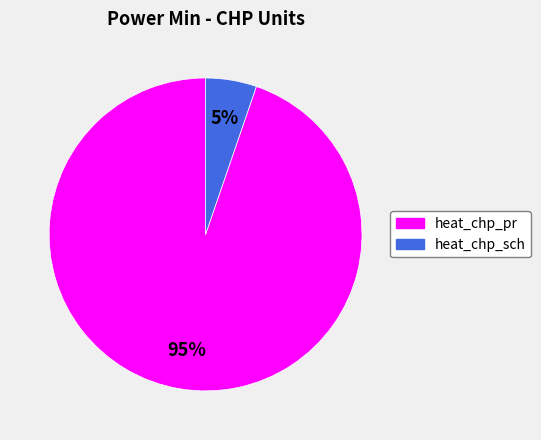

To the nearest percent, what is the combined percentage of heat_chp_sch and heat_chp_pr?

100%